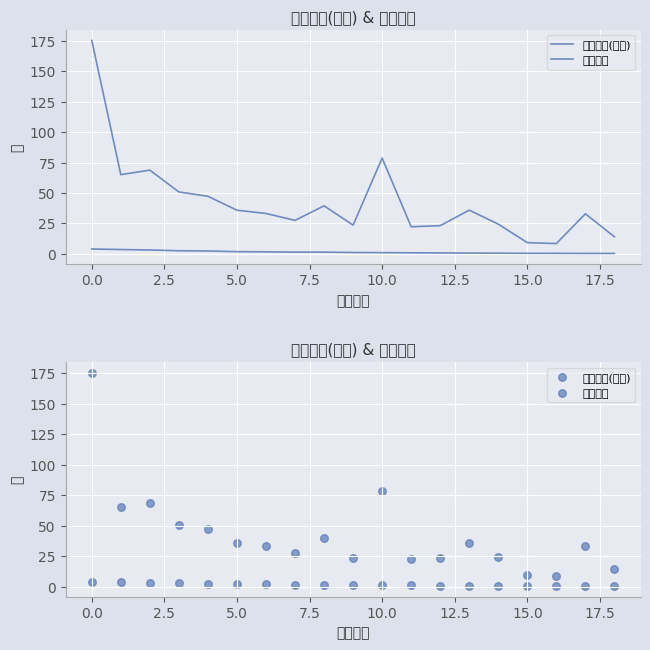

Which series has the largest total across all categories?

基金规模